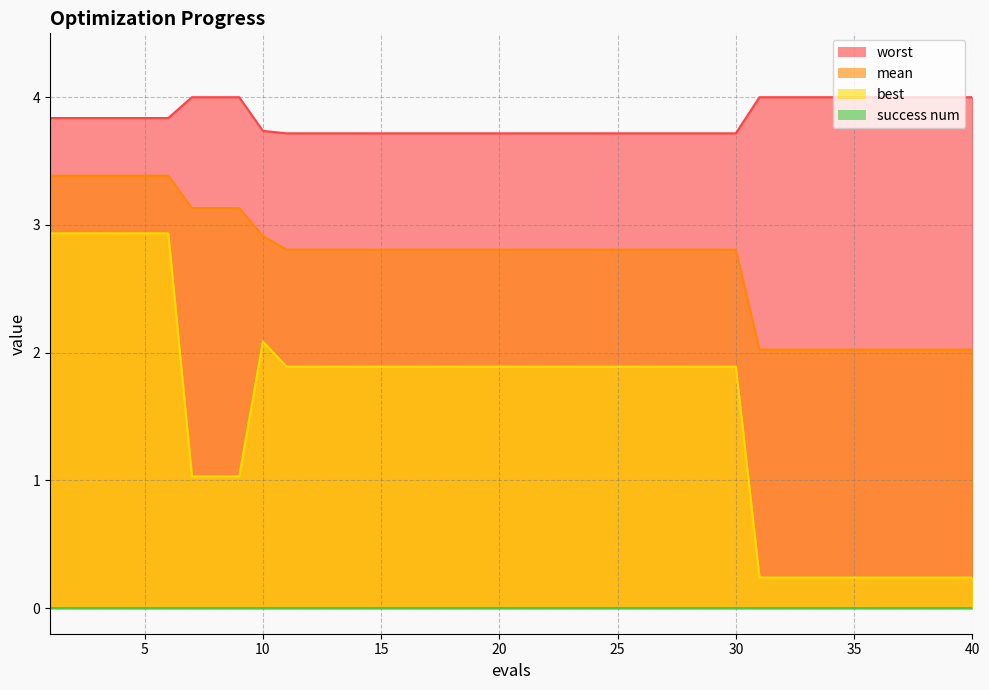

Reading right to left, list all the values displayed in this chart.

mean: 2.0	2.0	2.0	2.0	2.0	2.0	2.0	2.0	2.0	2.0	2.8	2.8	2.8	2.8	2.8	2.8	2.8	2.8	2.8	2.8	2.8	2.8	2.8	2.8	2.8	2.8	2.8	2.8	2.8	2.8	2.9	3.1	3.1	3.1	3.4	3.4	3.4	3.4	3.4	3.4
best: 0.2	0.2	0.2	0.2	0.2	0.2	0.2	0.2	0.2	0.2	1.9	1.9	1.9	1.9	1.9	1.9	1.9	1.9	1.9	1.9	1.9	1.9	1.9	1.9	1.9	1.9	1.9	1.9	1.9	1.9	2.1	1.0	1.0	1.0	2.9	2.9	2.9	2.9	2.9	2.9
worst: 4.0	4.0	4.0	4.0	4.0	4.0	4.0	4.0	4.0	4.0	3.7	3.7	3.7	3.7	3.7	3.7	3.7	3.7	3.7	3.7	3.7	3.7	3.7	3.7	3.7	3.7	3.7	3.7	3.7	3.7	3.7	4.0	4.0	4.0	3.8	3.8	3.8	3.8	3.8	3.8